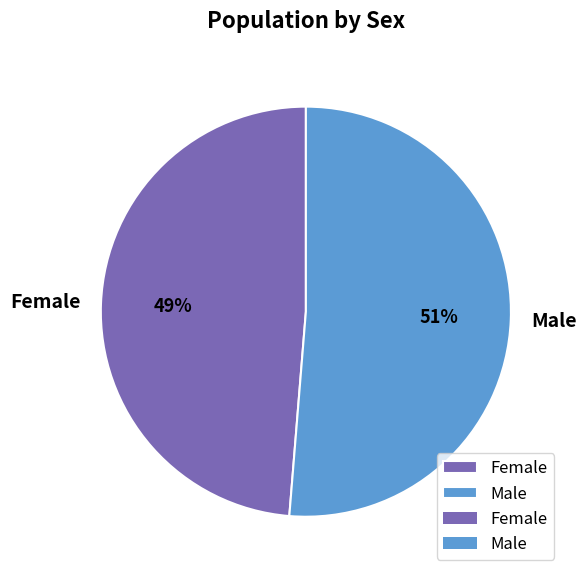

Does Male represent more than half of the total?

Yes